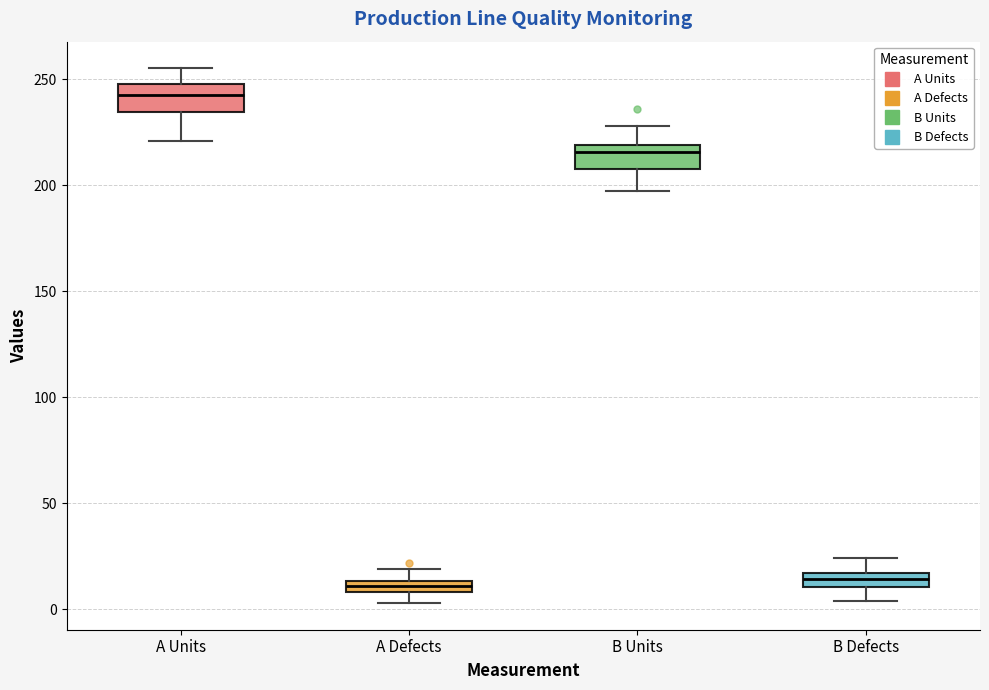

Where does the upper whisker of the box for B Units end on the y-axis? The values are not printed on the chart, so give them approximately, as read against the axis.

230